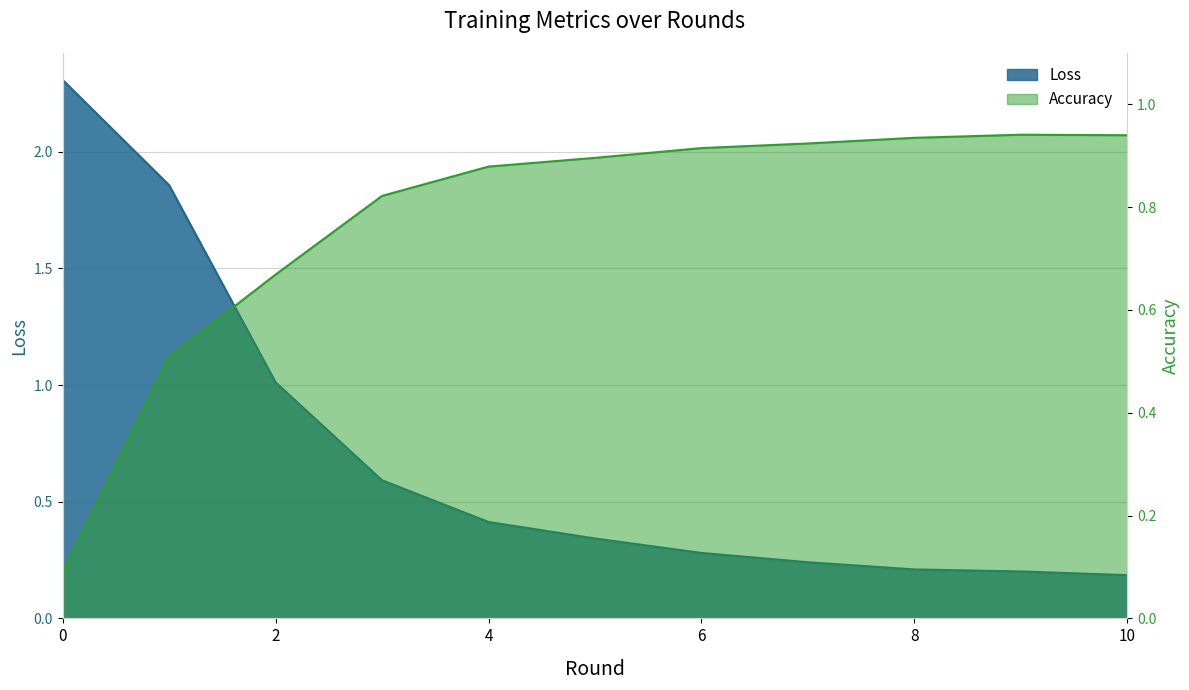

Rank the categories by Accuracy value from lowest to highest.

0, 1, 2, 3, 4, 5, 6, 7, 8, 10, 9